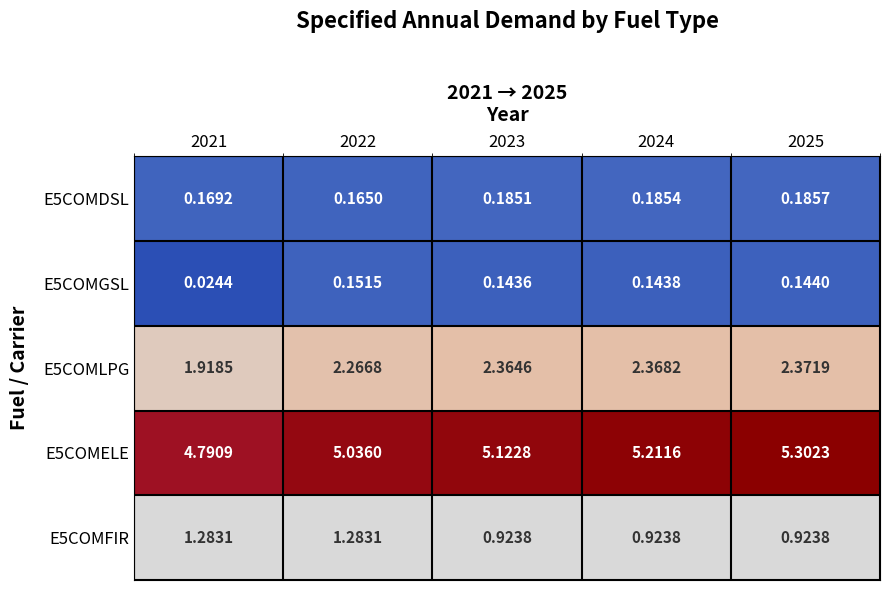

How many series are shown in this chart?

5